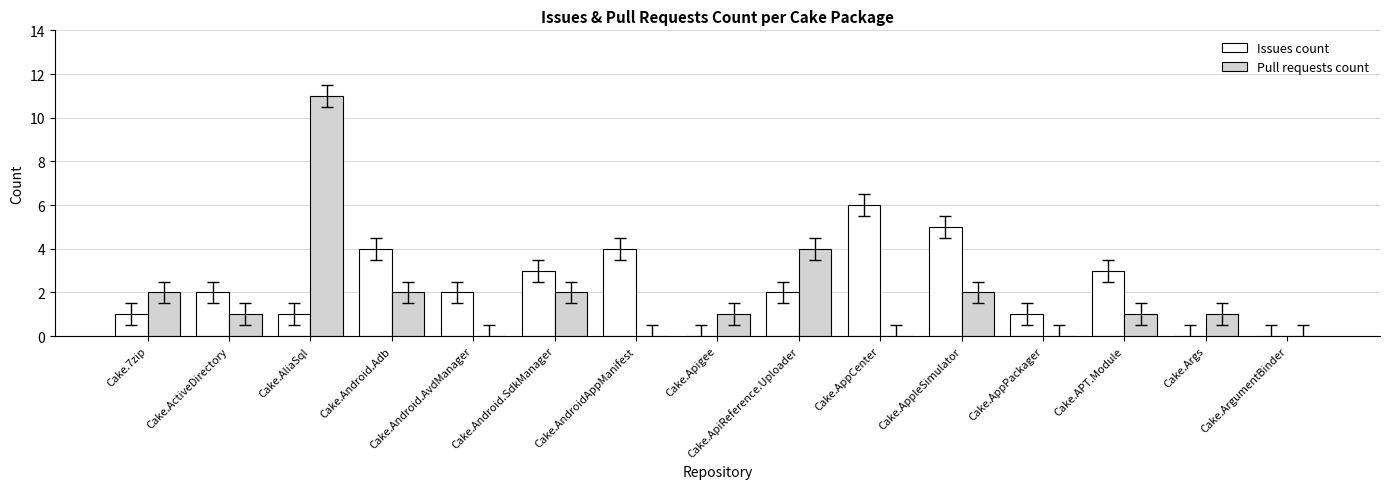

What is the highest value of the Pull requests count series?

11